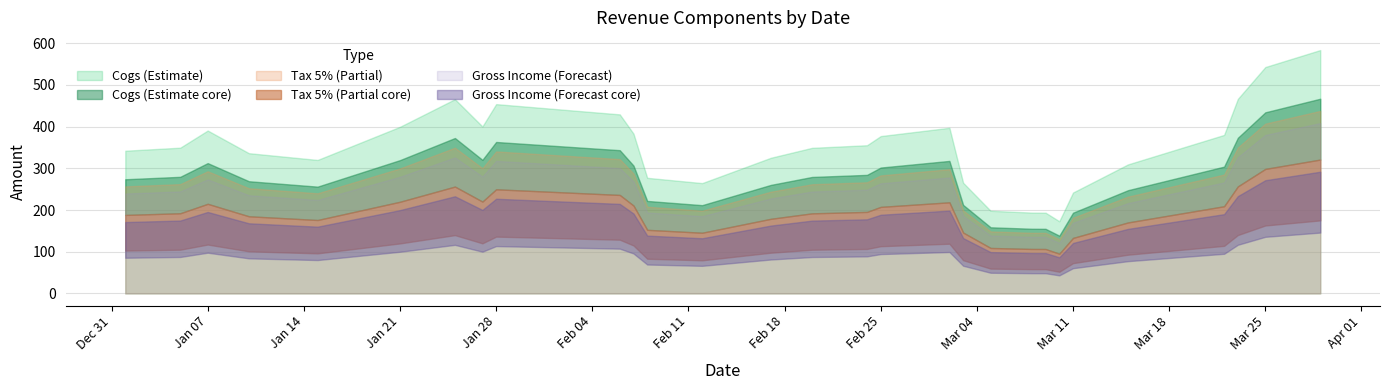

What is the total value across all series at 29?

246.4